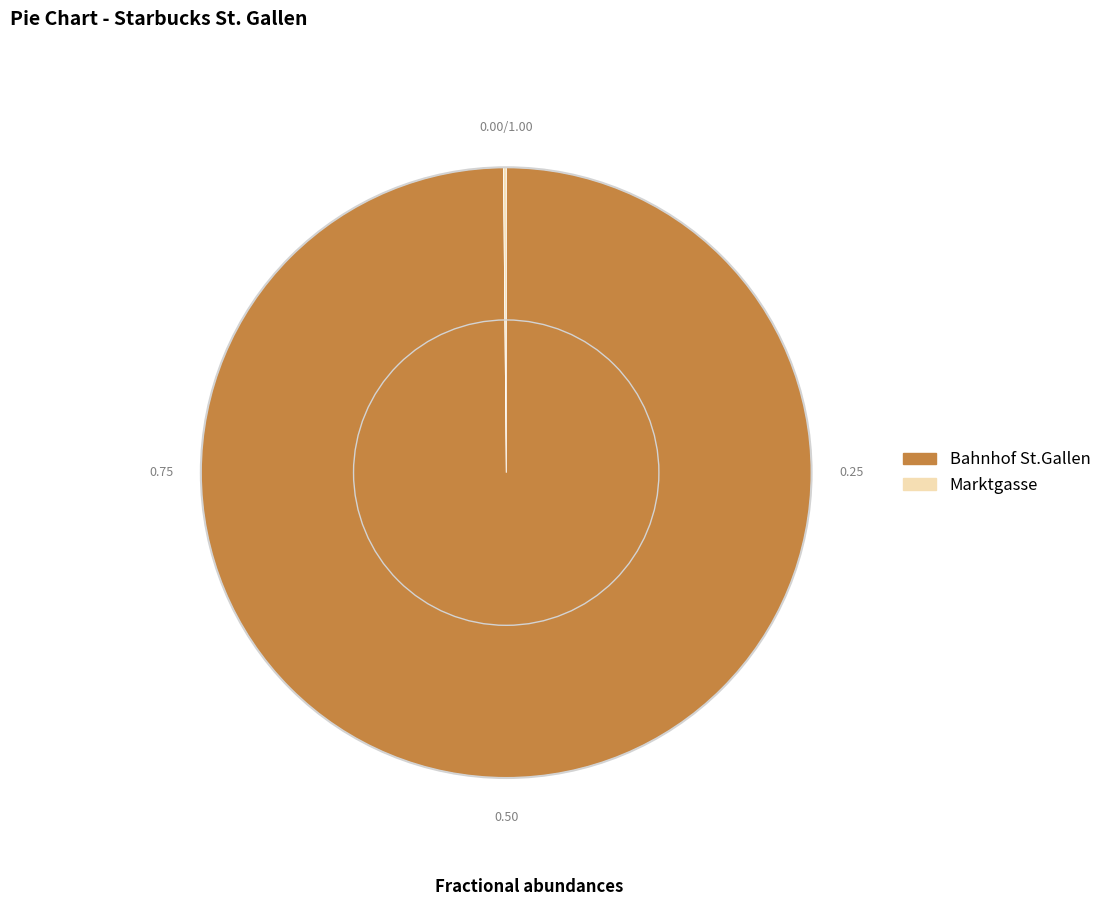

Is there any slice that represents more than half of the pie?

Yes